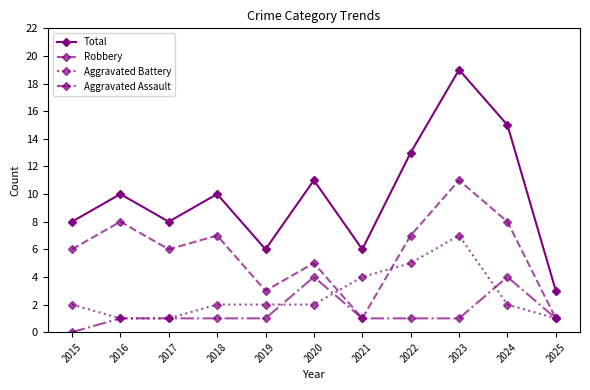

Reading left to right, list all the values displayed in this chart.

Total: 8	10	8	10	6	11	6	13	19	15	3
Robbery: 6	8	6	7	3	5	1	7	11	8	1
Aggravated Battery: 2	1	1	2	2	2	4	5	7	2	1
Aggravated Assault: 0	1	1	1	1	4	1	1	1	4	1